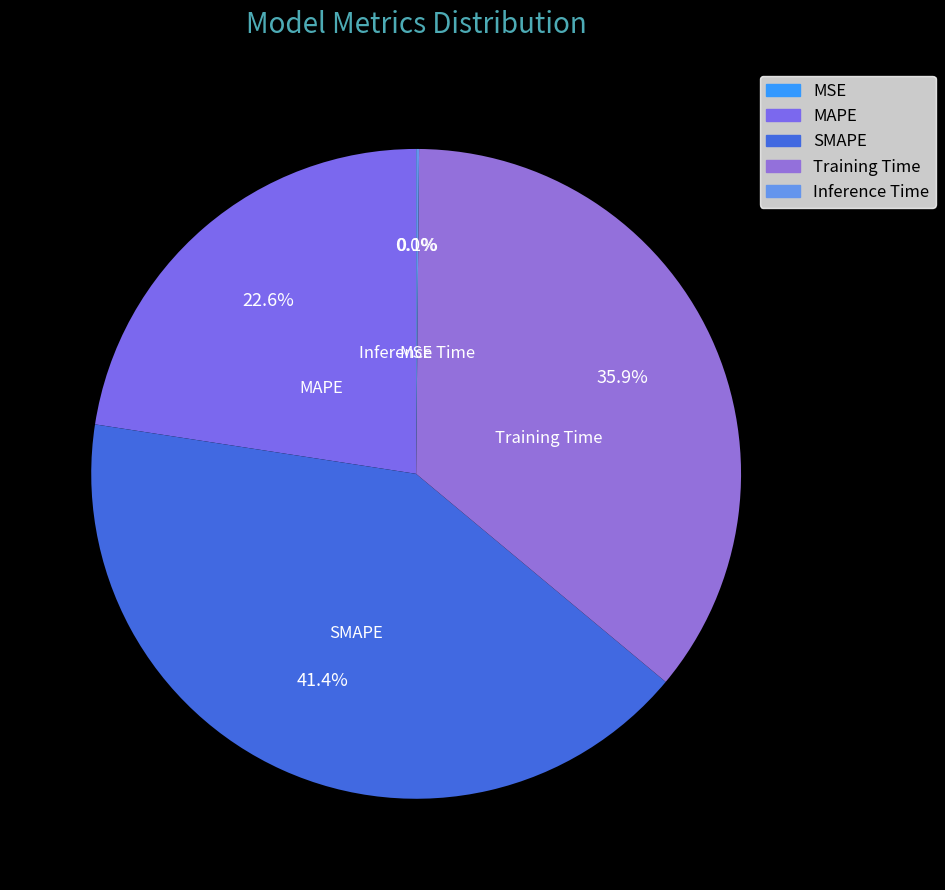

Combined, what portion of the pie is SMAPE and Training Time?

77.3%